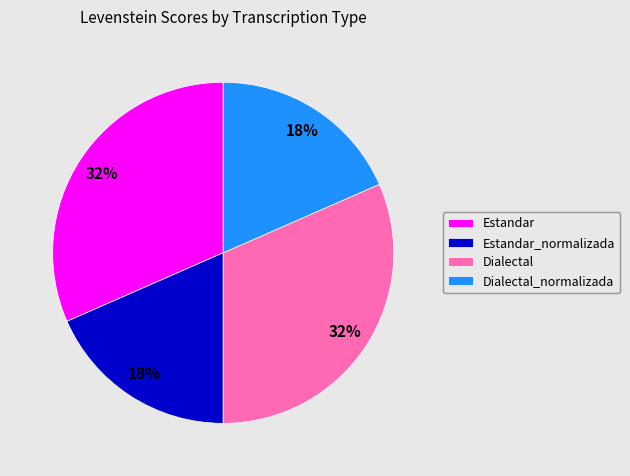

To the nearest percent, what is the combined percentage of Estandar and Dialectal_normalizada?

50%